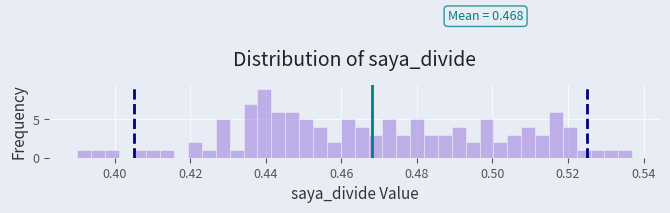

Around what value on the x-axis is the tallest bar? Give the approximate position of its centre, as read against the axis.

0.440